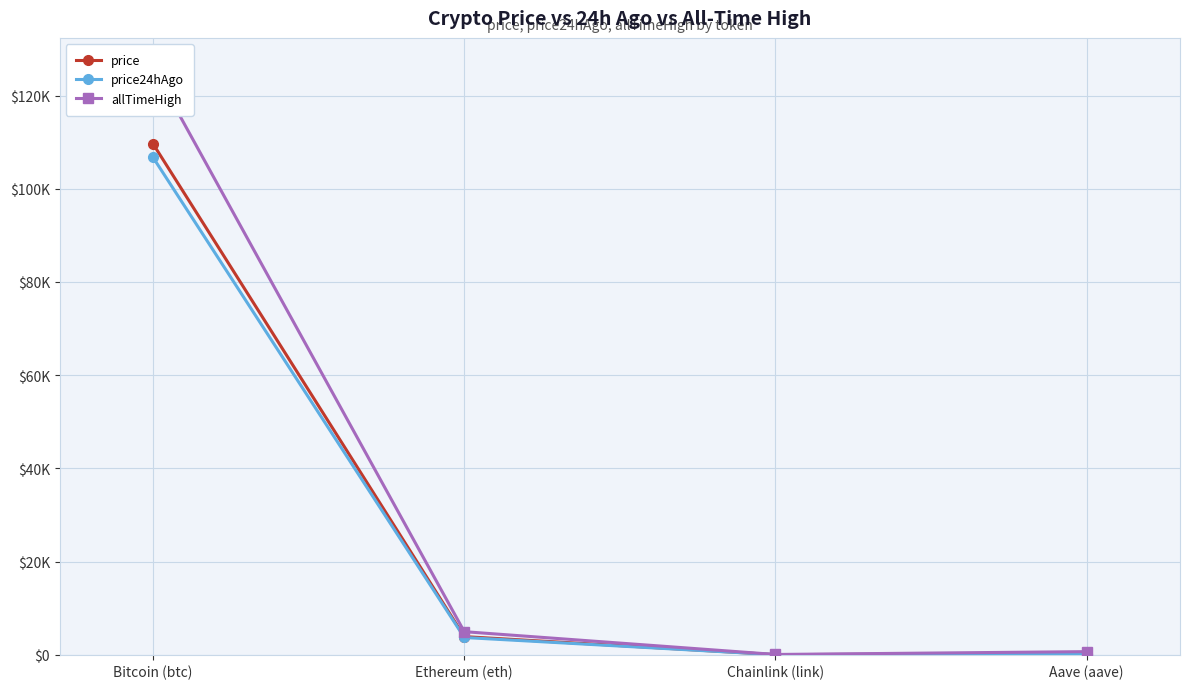

The value of price at Aave (aave) is 330.1. True or false?

False